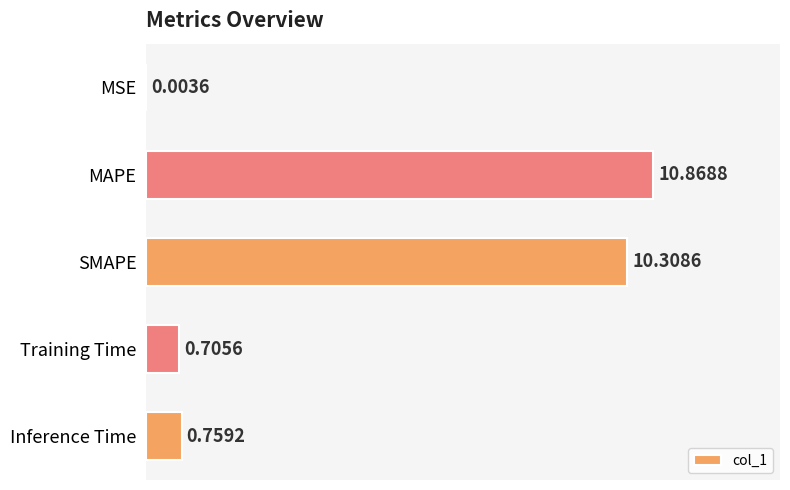

Between Training Time and SMAPE, which is larger?

SMAPE